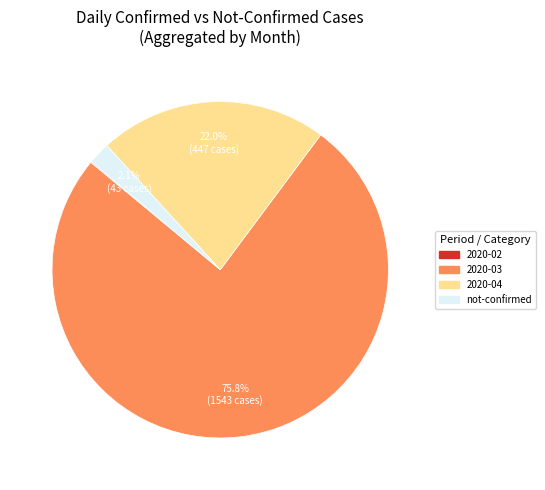

What is the majority slice?

2020-03